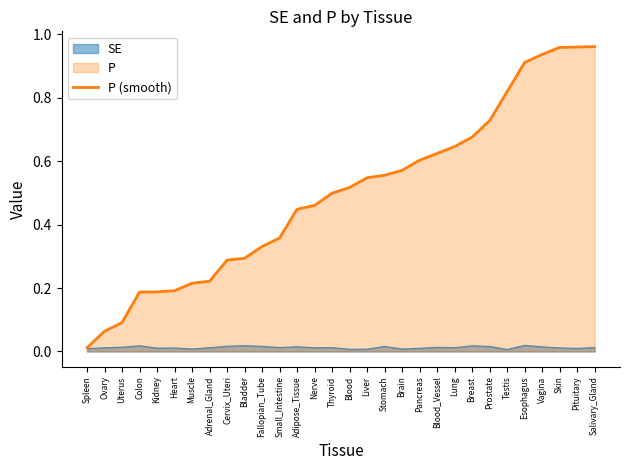

What is the label of the 2nd point from the left?

Ovary